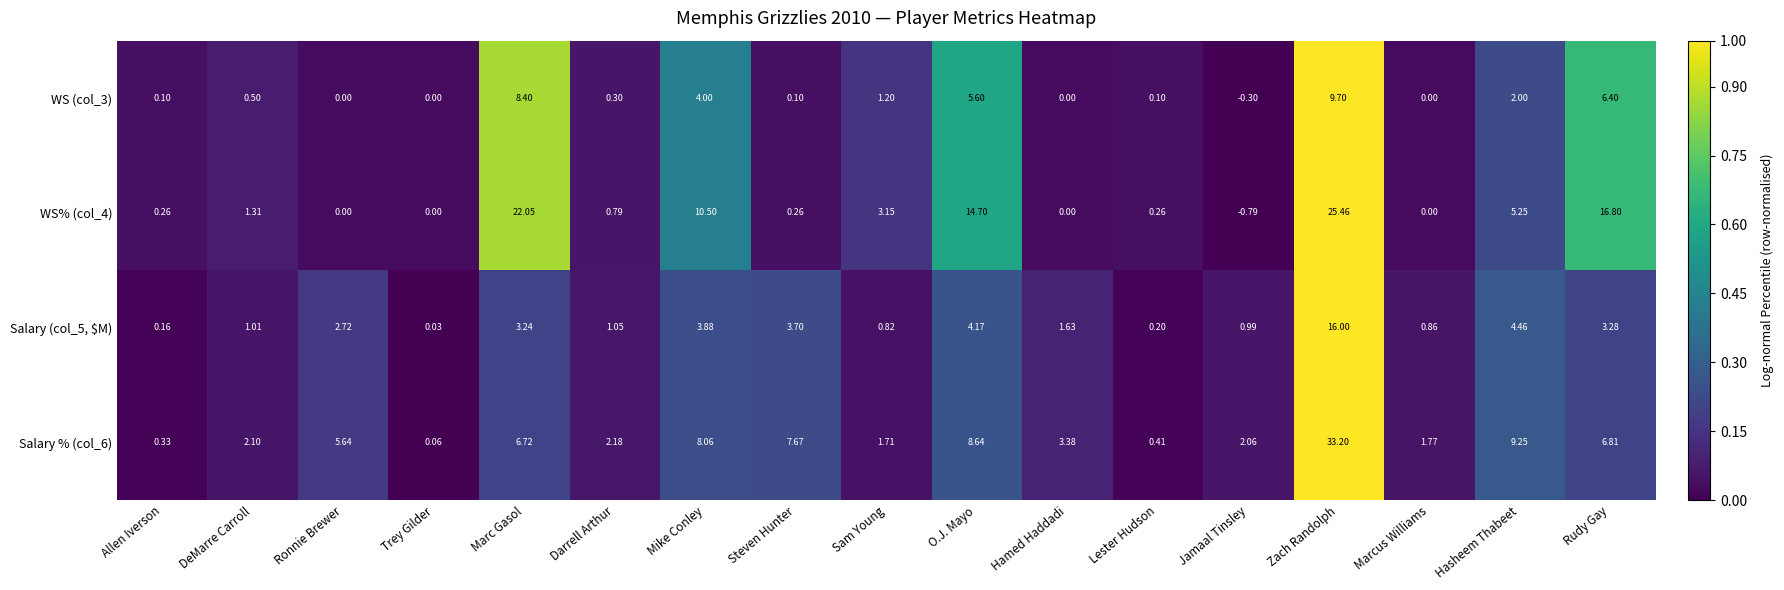

How many series are shown in this chart?

4